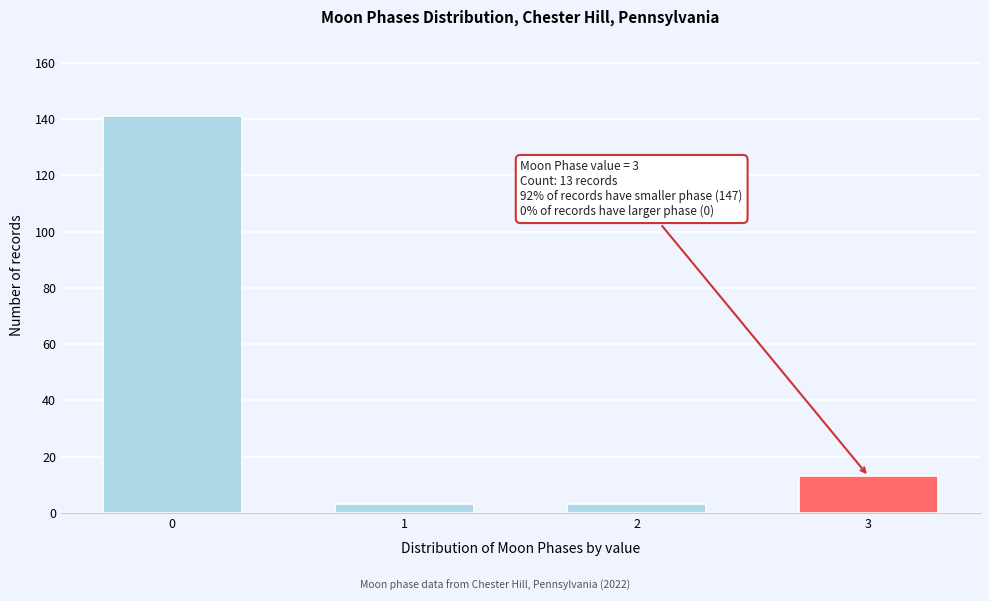

Reading left to right, extract all data points from this chart.

0=141	1=3	2=3	3=13